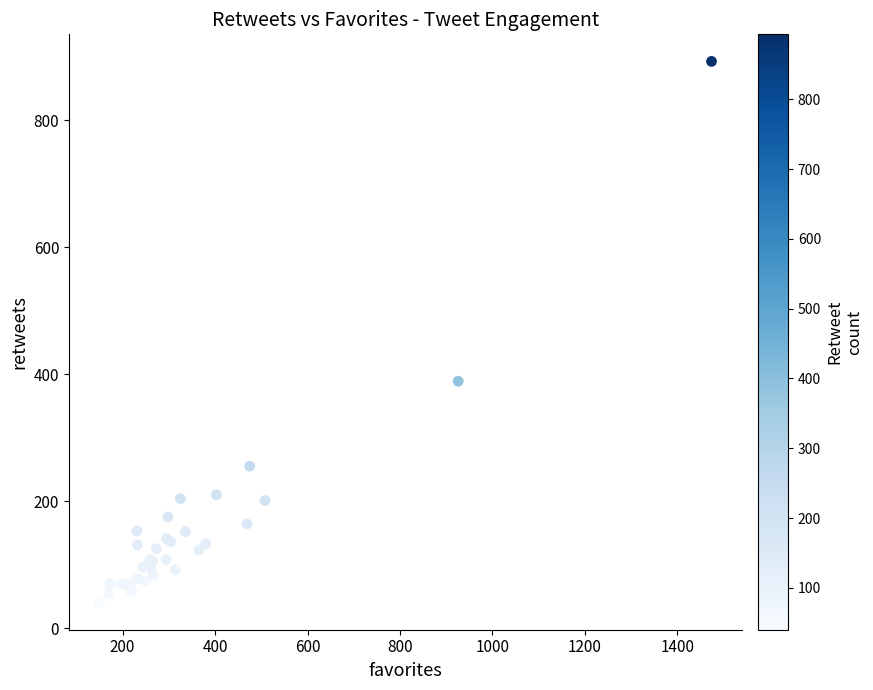

What Y value in the scatter plot is closest to 466?

389